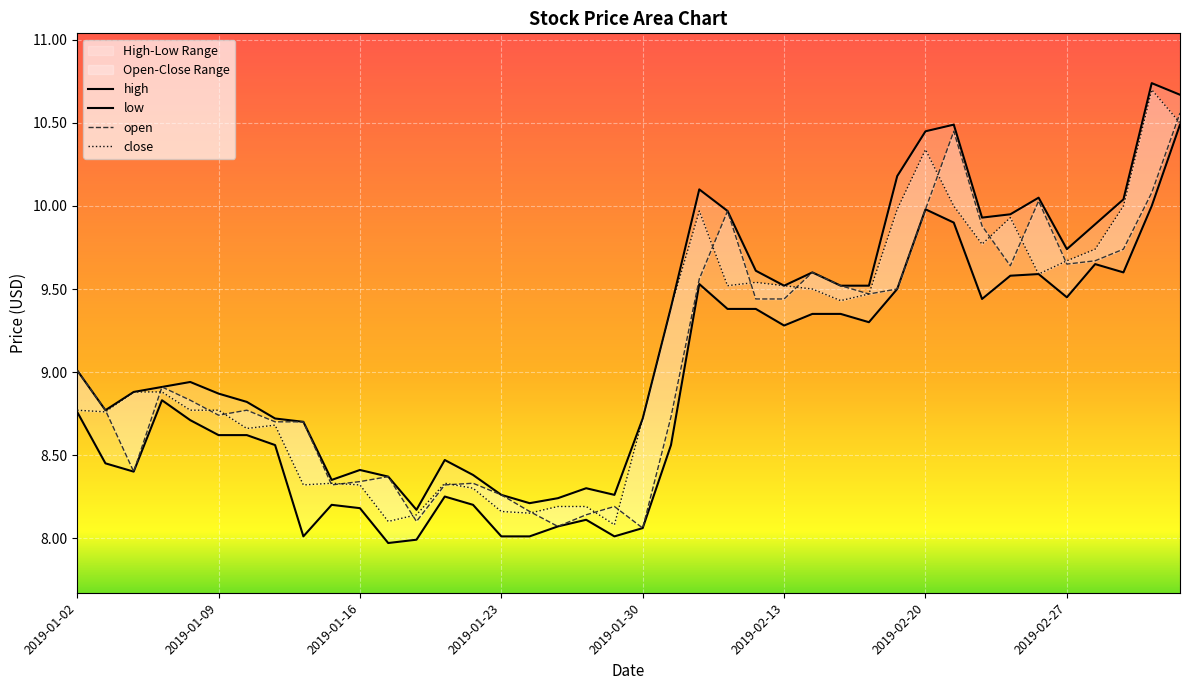

What are all the series names shown in the legend?

open, close, high, low